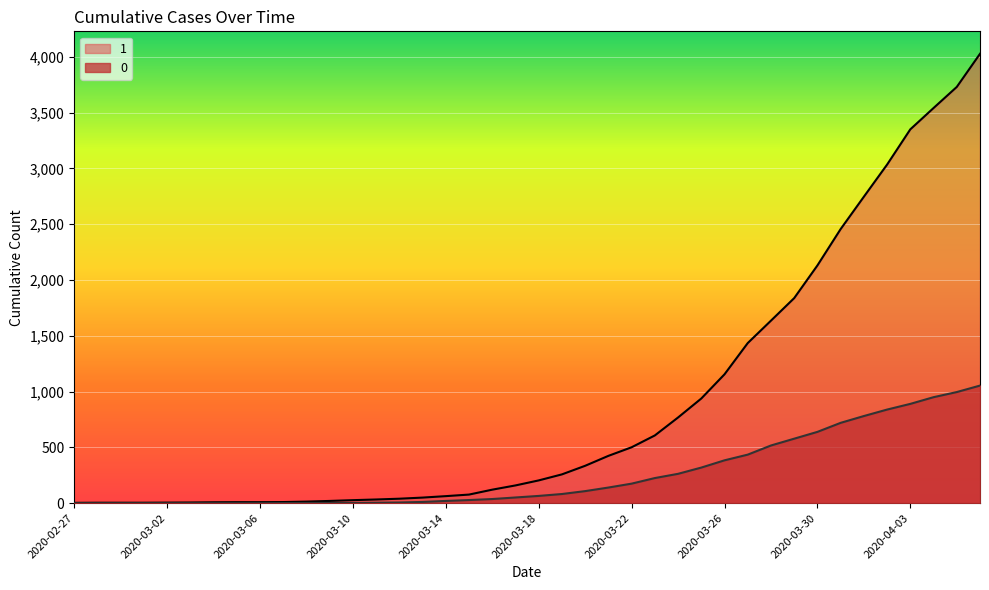

Reading left to right, what are all the values shown in this chart?

1: 2020-02-27=3	2020-02-28=4	2020-02-29=4	2020-03-01=4	2020-03-02=5	2020-03-03=6	2020-03-04=8	2020-03-05=9	2020-03-06=9	2020-03-07=10	2020-03-08=14	2020-03-09=20	2020-03-10=27	2020-03-11=33	2020-03-12=40	2020-03-13=50	2020-03-14=63	2020-03-15=77	2020-03-16=121	2020-03-17=159	2020-03-18=204	2020-03-19=258	2020-03-20=335	2020-03-21=424	2020-03-22=501	2020-03-23=607	2020-03-24=768	2020-03-25=938	2020-03-26=1155	2020-03-27=1435	2020-03-28=1636	2020-03-29=1838	2020-03-30=2131	2020-03-31=2457	2020-04-01=2747	2020-04-02=3035	2020-04-03=3351	2020-04-04=3542	2020-04-05=3731	2020-04-06=4028
0: 2020-02-27=0	2020-02-28=0	2020-02-29=0	2020-03-01=0	2020-03-02=0	2020-03-03=0	2020-03-04=0	2020-03-05=0	2020-03-06=0	2020-03-07=1	2020-03-08=2	2020-03-09=2	2020-03-10=2	2020-03-11=4	2020-03-12=6	2020-03-13=11	2020-03-14=20	2020-03-15=28	2020-03-16=37	2020-03-17=51	2020-03-18=65	2020-03-19=82	2020-03-20=108	2020-03-21=140	2020-03-22=175	2020-03-23=225	2020-03-24=263	2020-03-25=319	2020-03-26=384	2020-03-27=435	2020-03-28=517	2020-03-29=578	2020-03-30=639	2020-03-31=720	2020-04-01=781	2020-04-02=839	2020-04-03=890	2020-04-04=950	2020-04-05=996	2020-04-06=1054